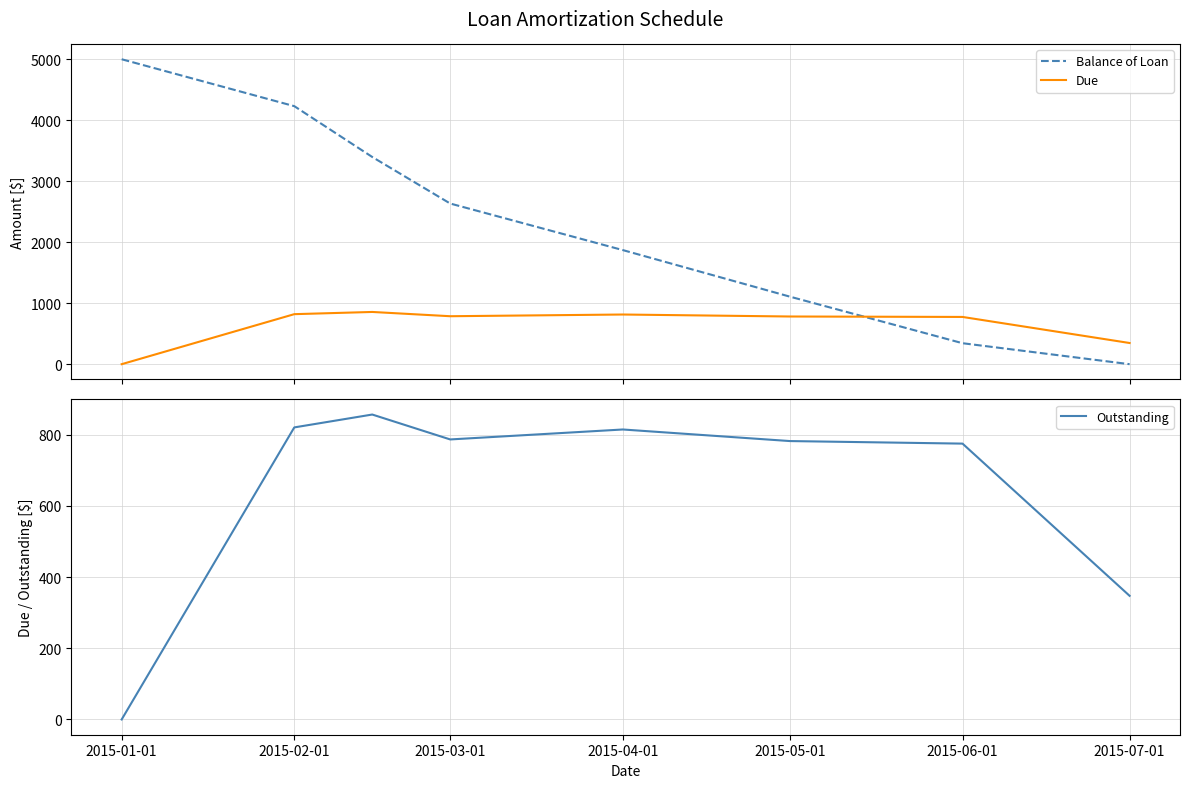

What is the highest value of the Balance of Loan series?

5000.0